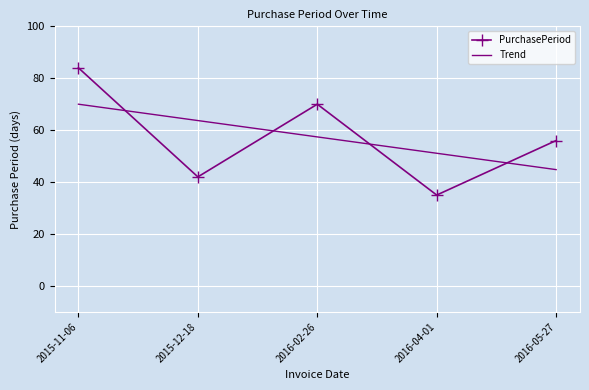

What is the smallest value displayed?

35.0